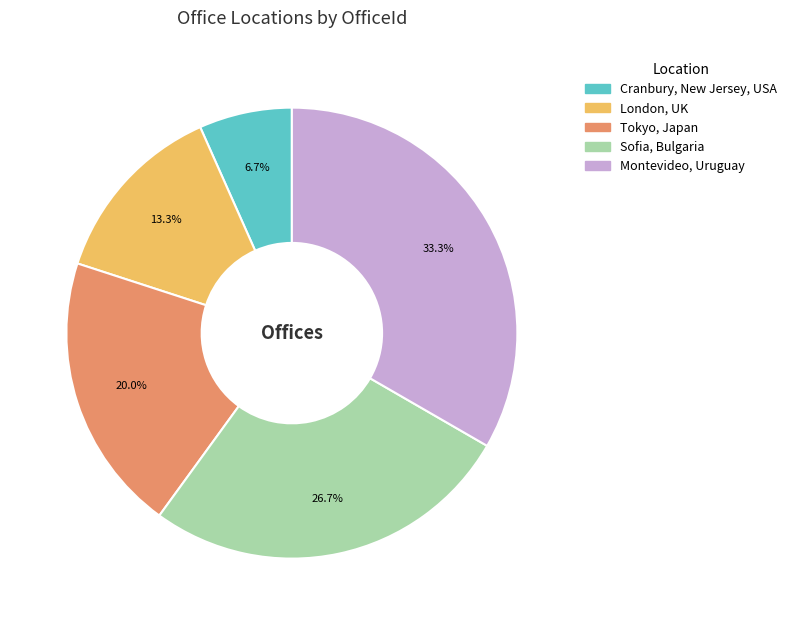

Count the number of slices in the pie.

5